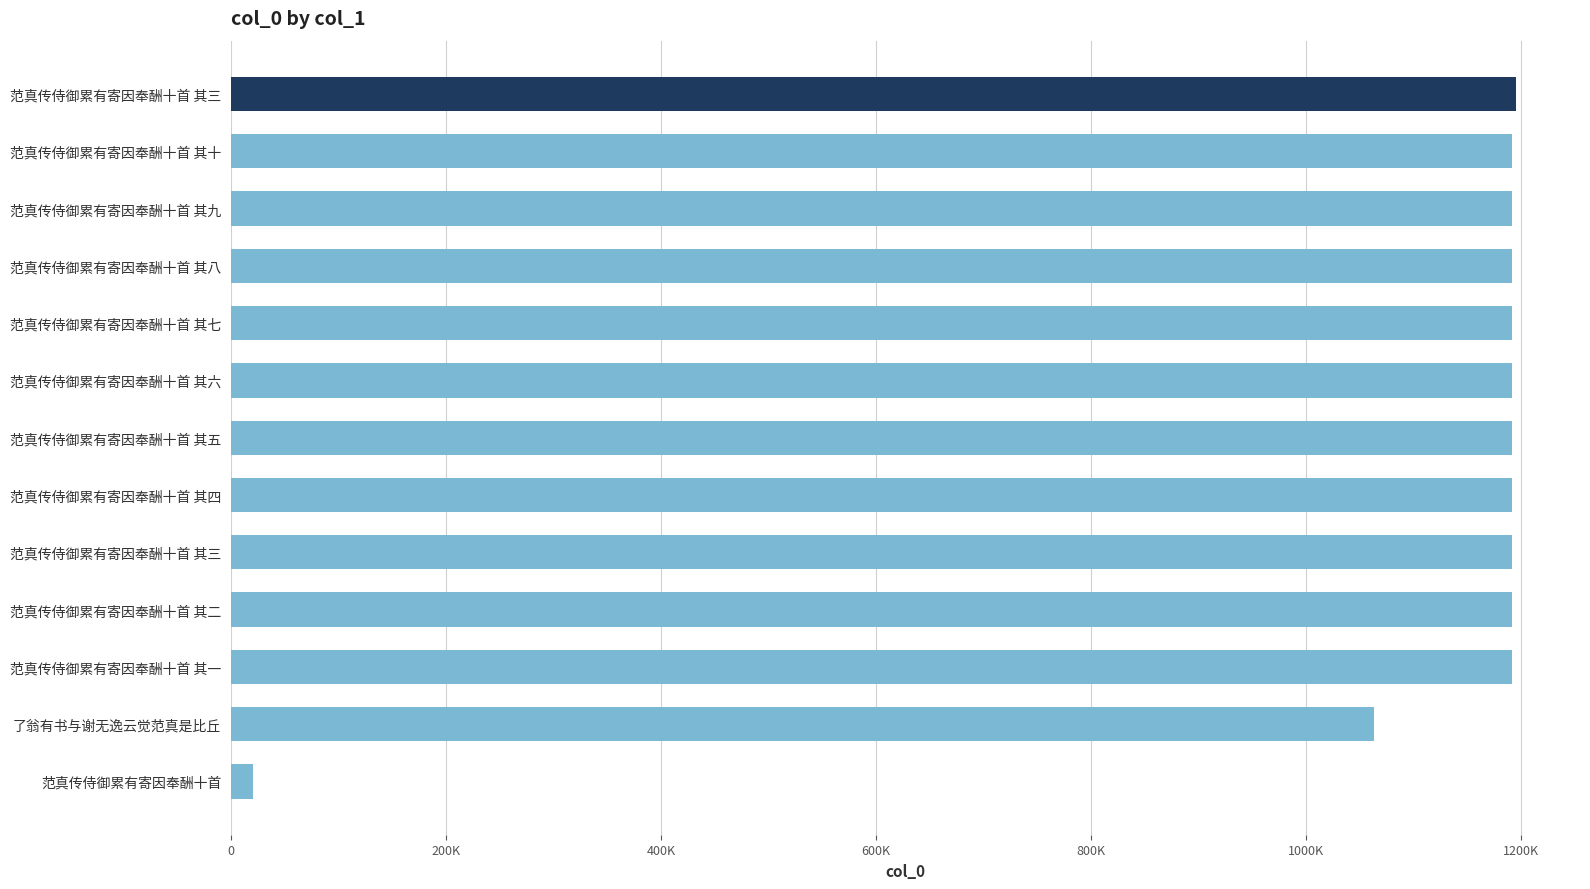

Are the bars horizontal?

Yes